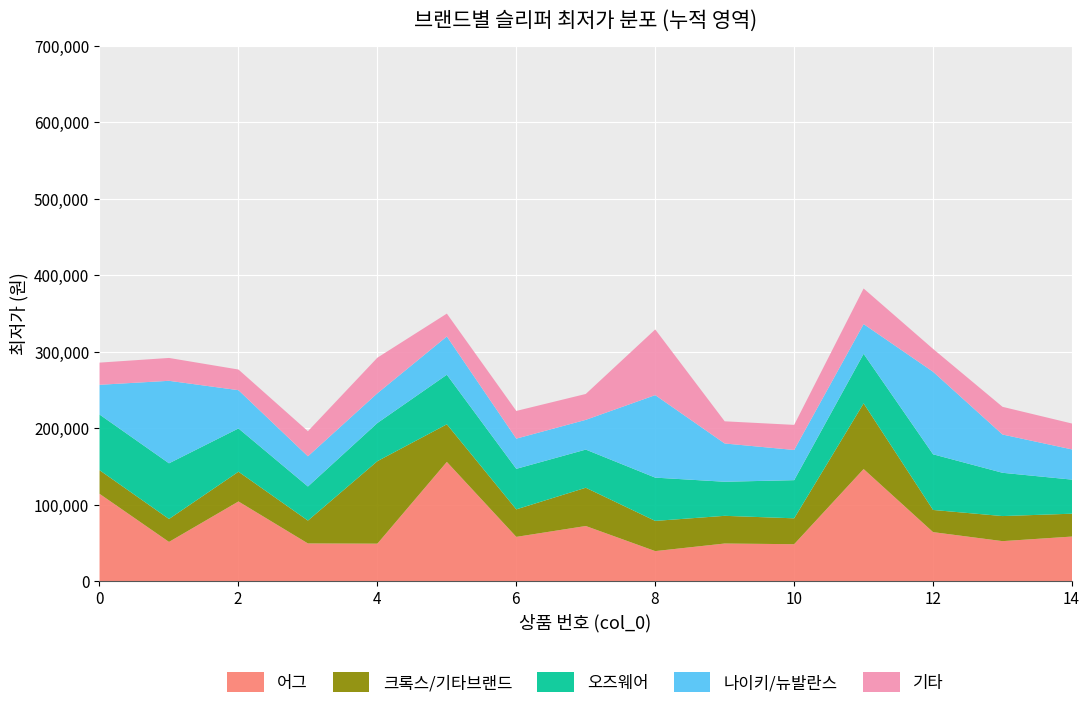

At 12, list the series in order from largest to smallest.

나이키/뉴발란스, 오즈웨어, 어그, 기타, 크록스/기타브랜드